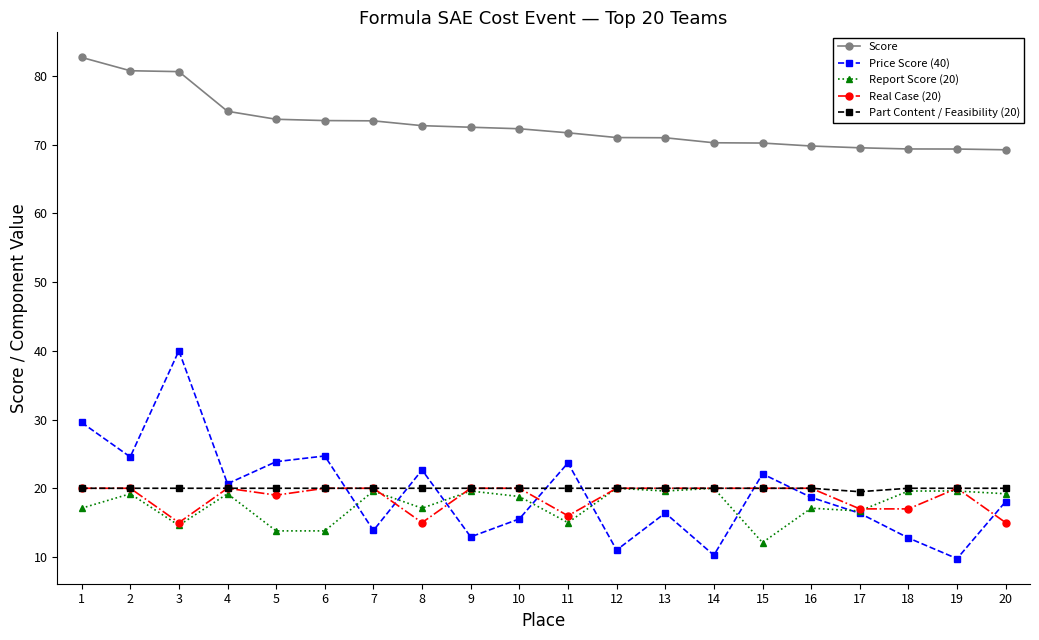

True or false: Report Score (20) has more than 1 interior local peaks.

True